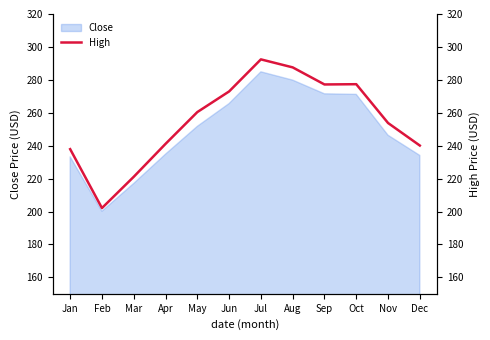

Which label corresponds to the largest value in the chart?

Jul